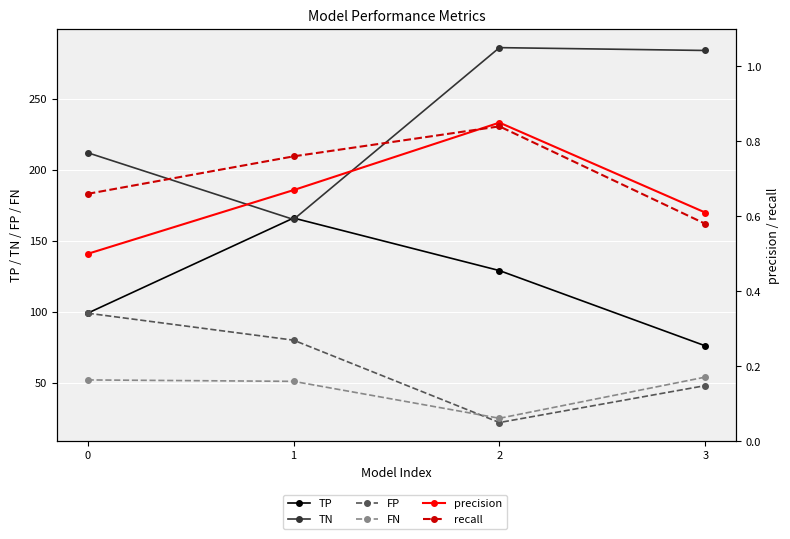

At 1, list the series in order from smallest to largest.

precision, recall, FN, FP, TN, TP